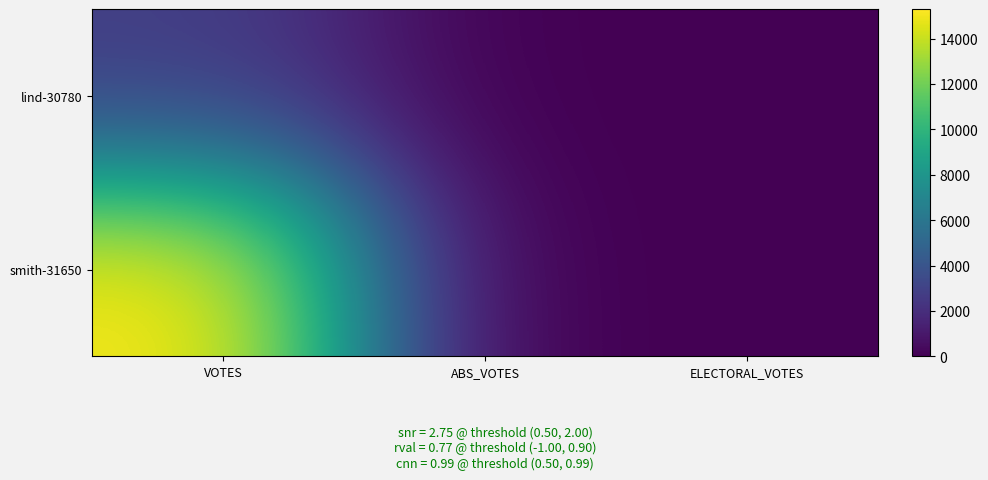

List the series in order of their peak value, lowest first.

lind-30780, smith-31650